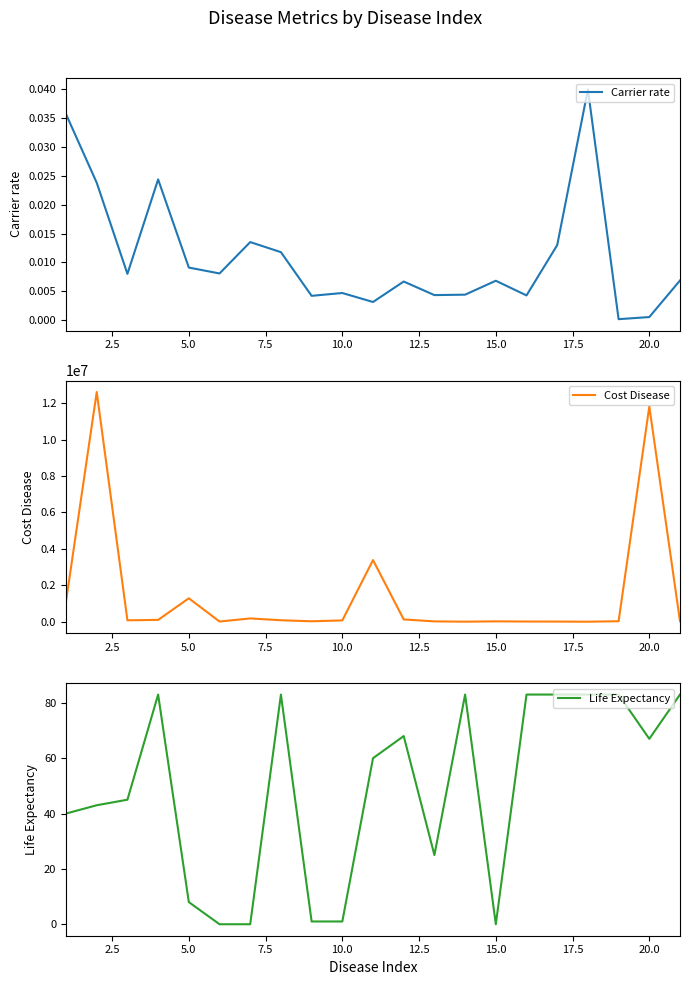

What is the highest value of the Cost Disease series?

12613440